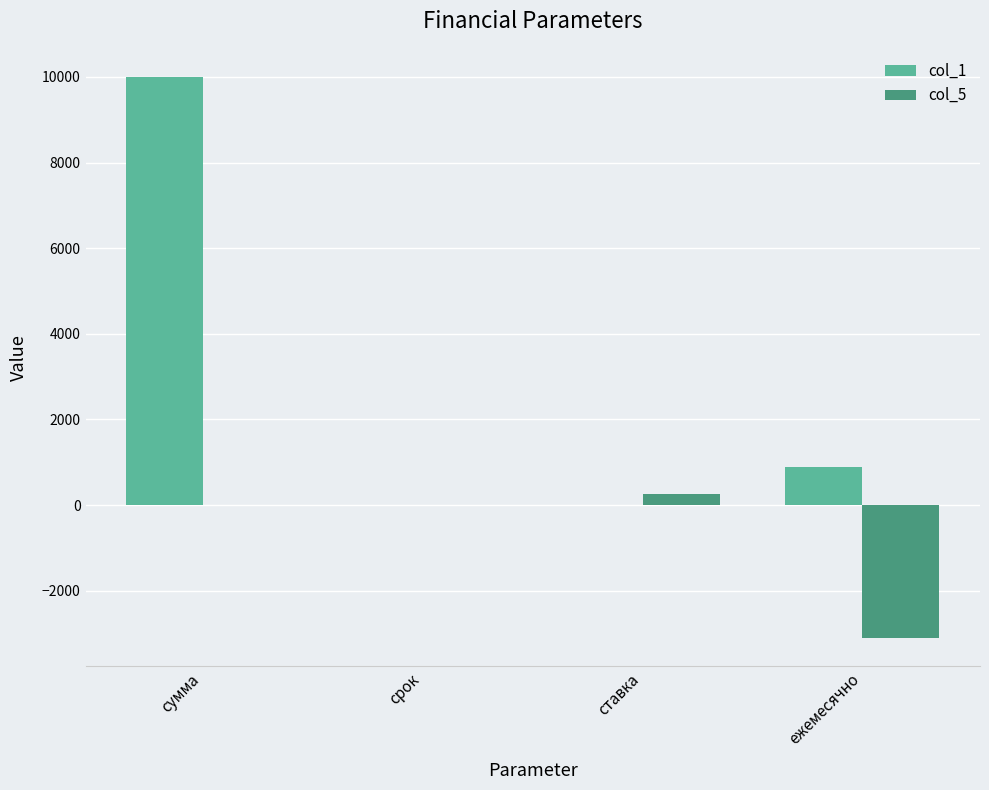

The col_1 series shows 12.0 at срок. True or false?

True